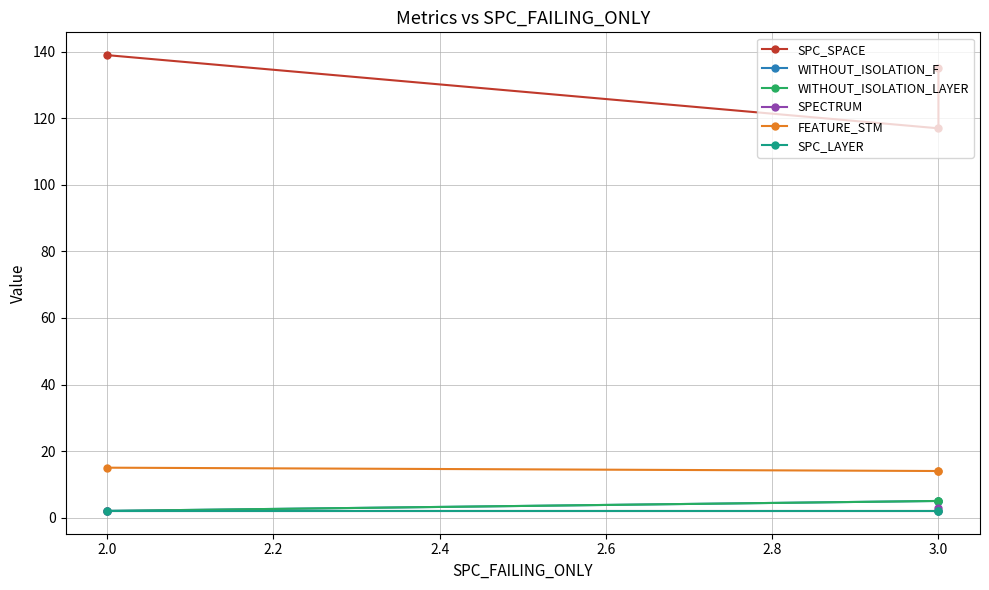

Is the value of FEATURE_STM at 3.0 greater than the value of SPC_SPACE at 3.0?

No